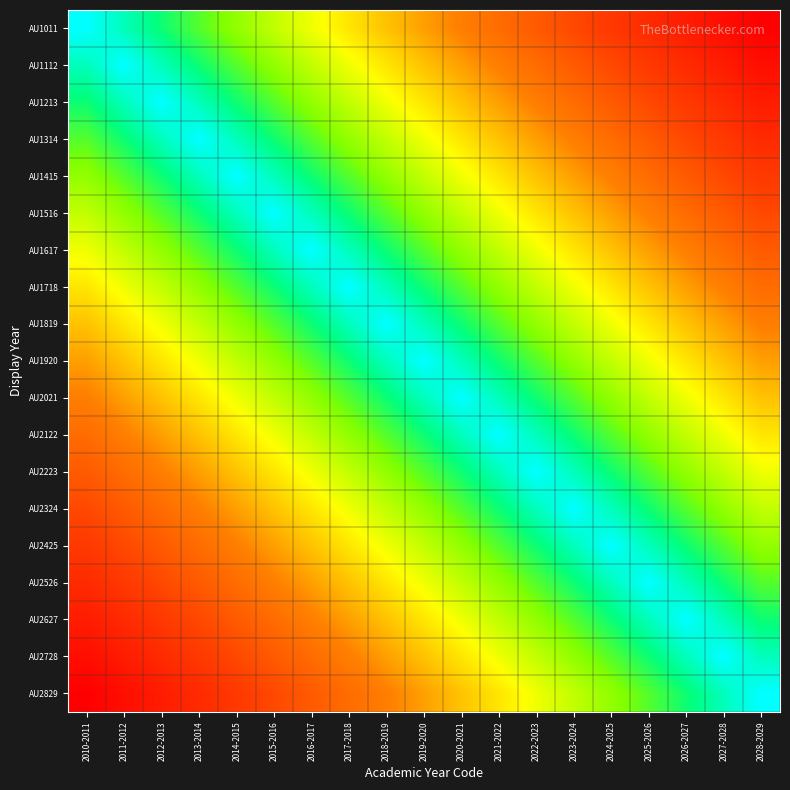

How many categories are shown in the chart?

19